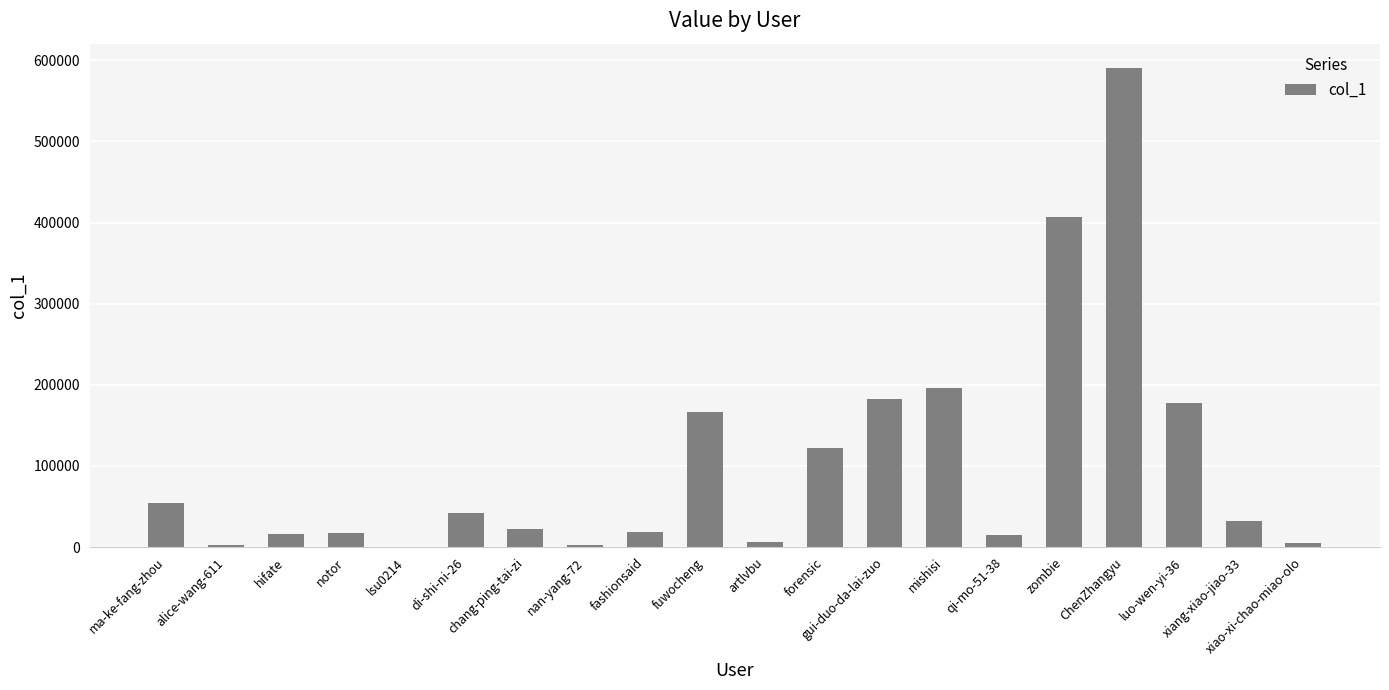

What is the sum of all values?

2077016